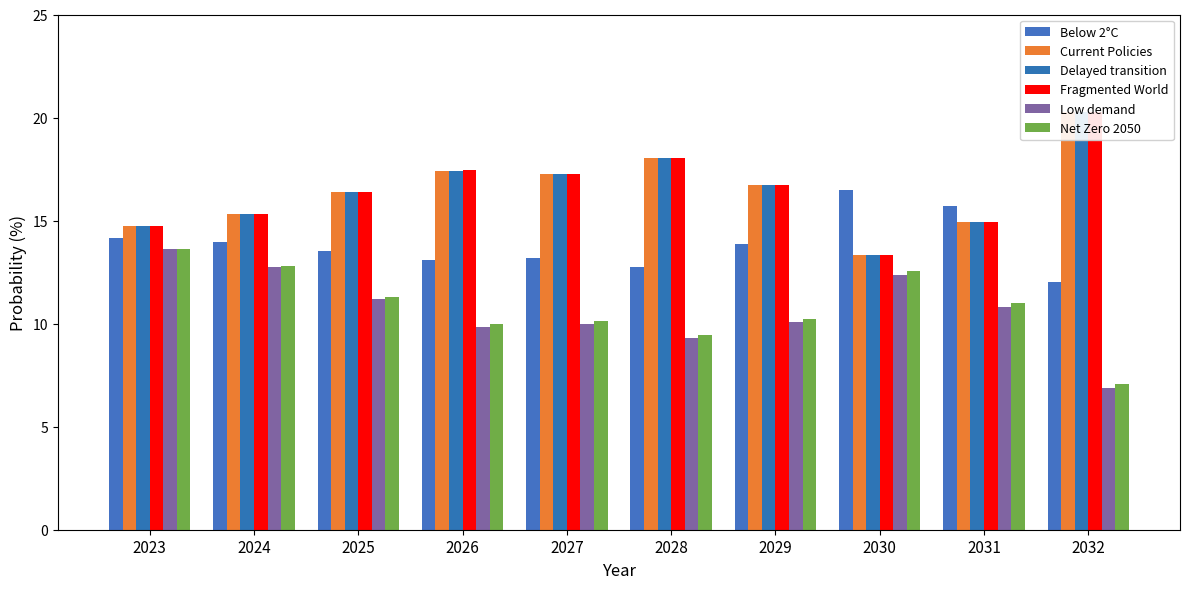

What is the sum of the Below 2°C values at 2024 and 2023?

28.1